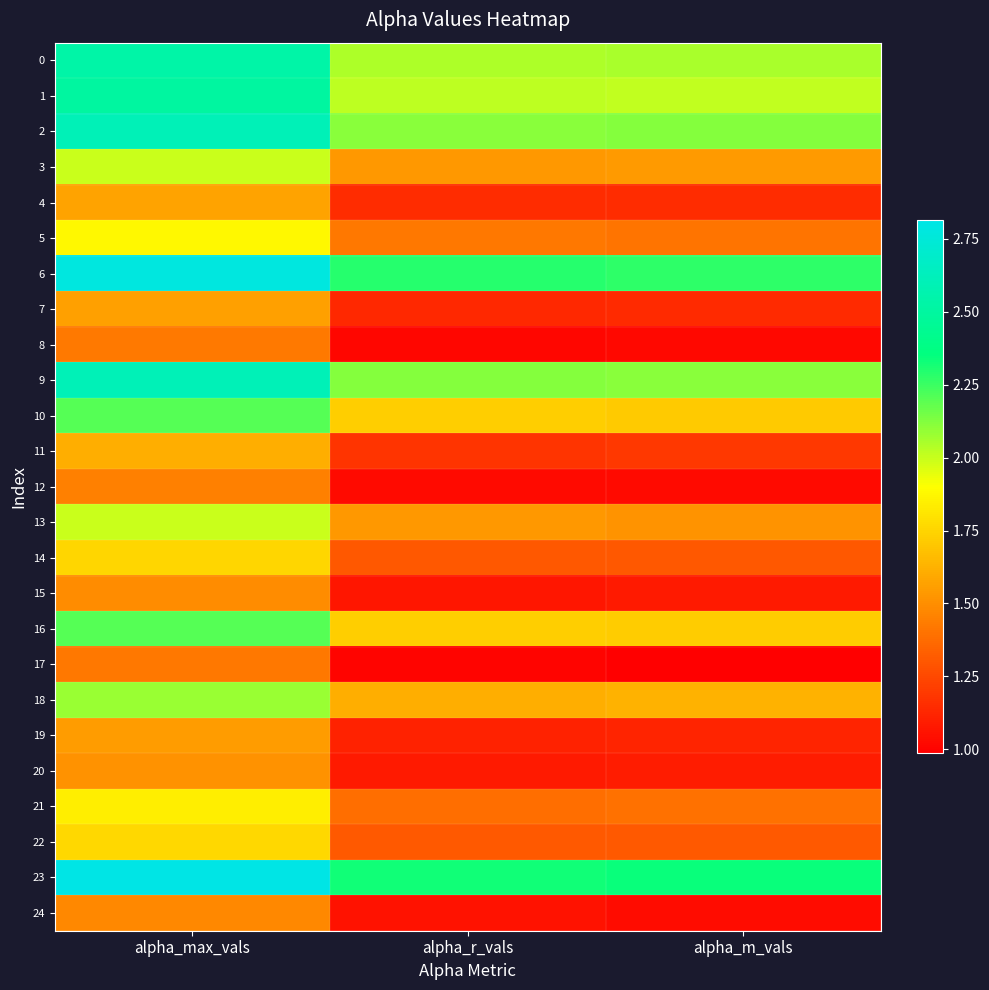

At how many categories does at least one series exceed 2?

3